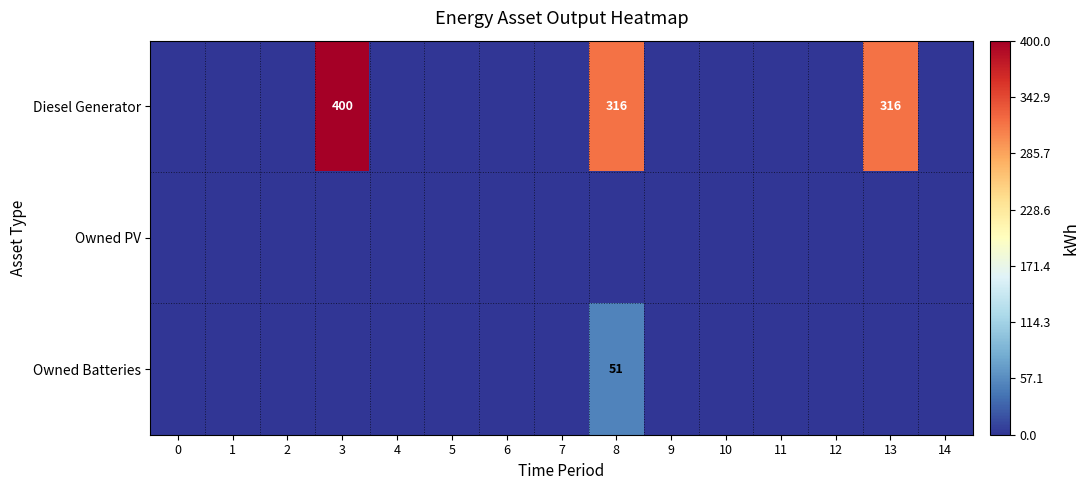

The value of Owned Batteries at 8 is 51. True or false?

True